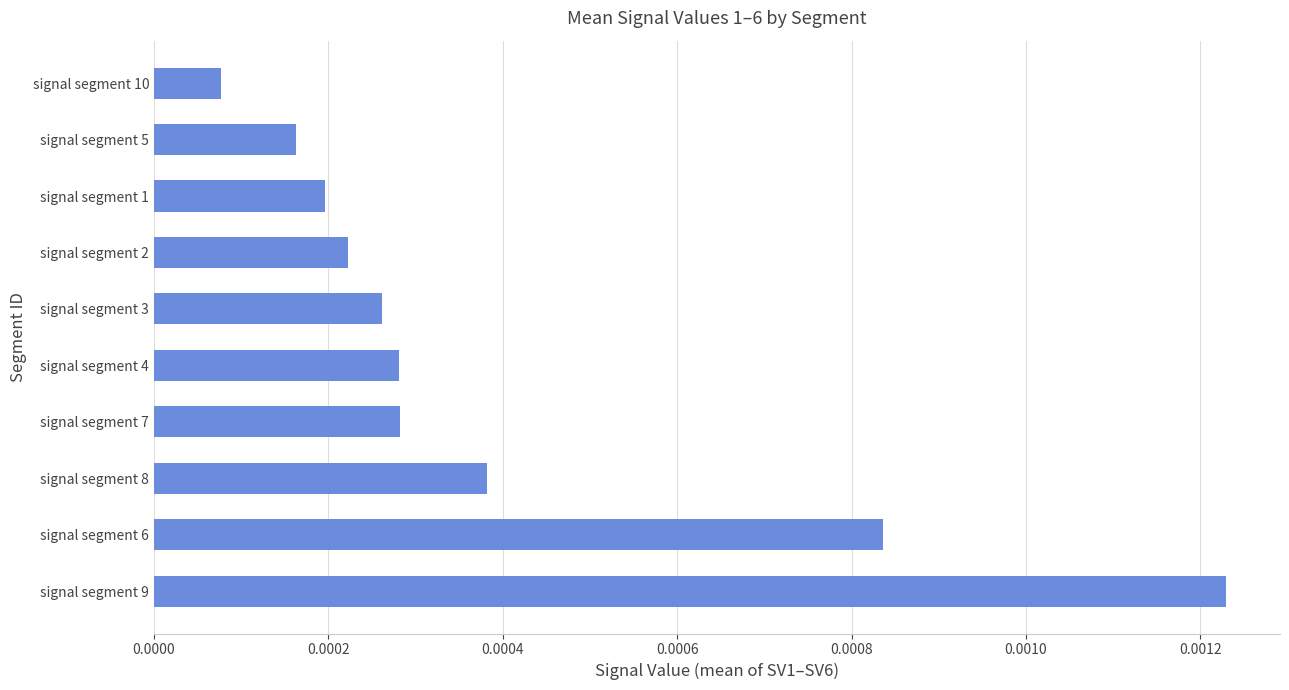

At which label is the value closest to 0?

signal segment 10